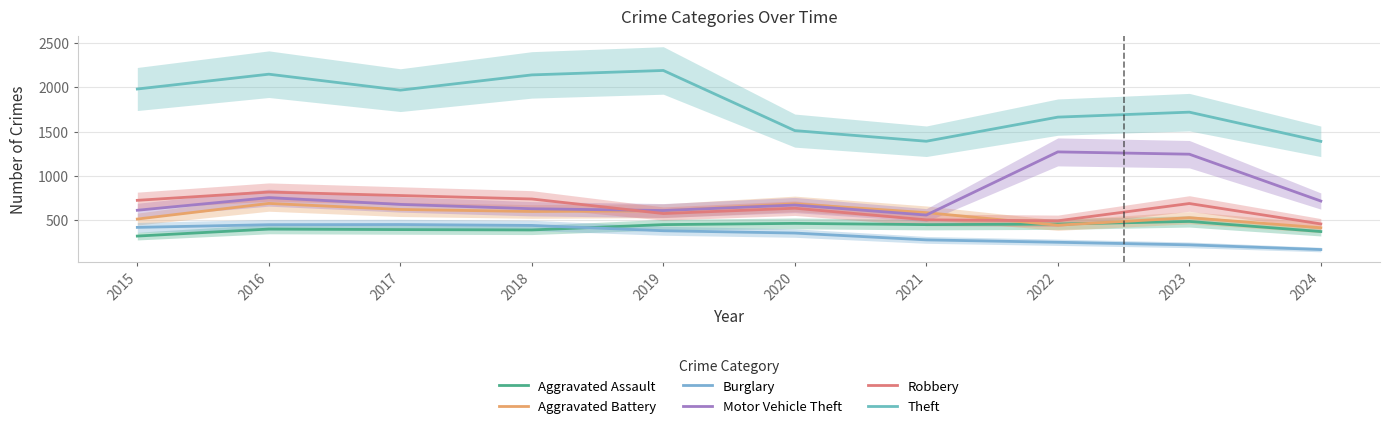

What are all the series names shown in the legend?

Aggravated Assault, Aggravated Battery, Burglary, Motor Vehicle Theft, Robbery, Theft